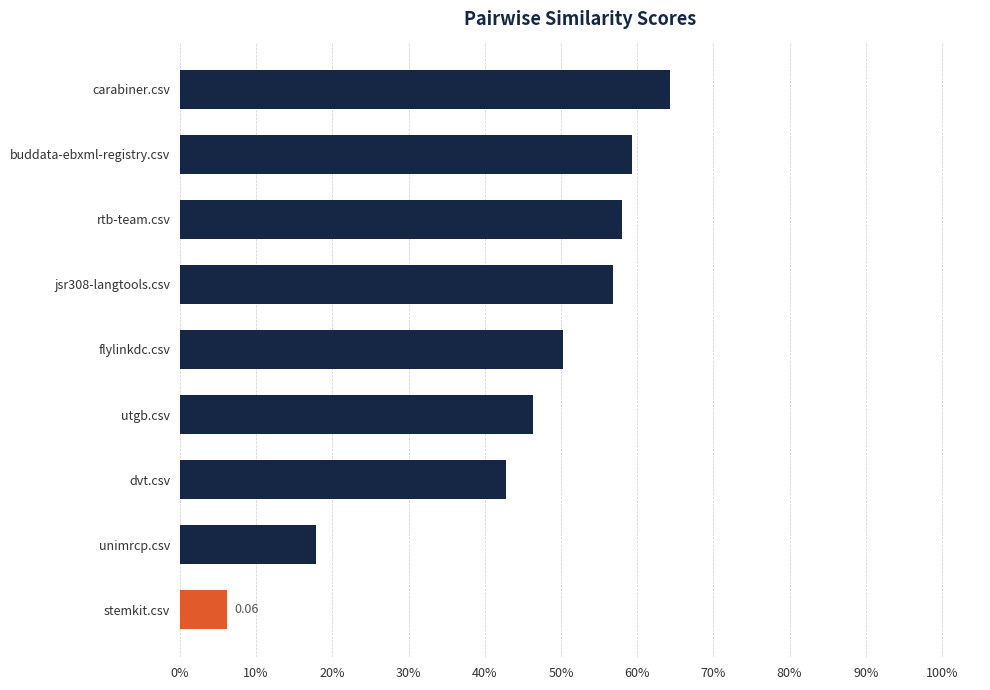

Is the value of rtb-team.csv at utgb.csv greater than the value of carabiner.csv at flylinkdc.csv?

Yes